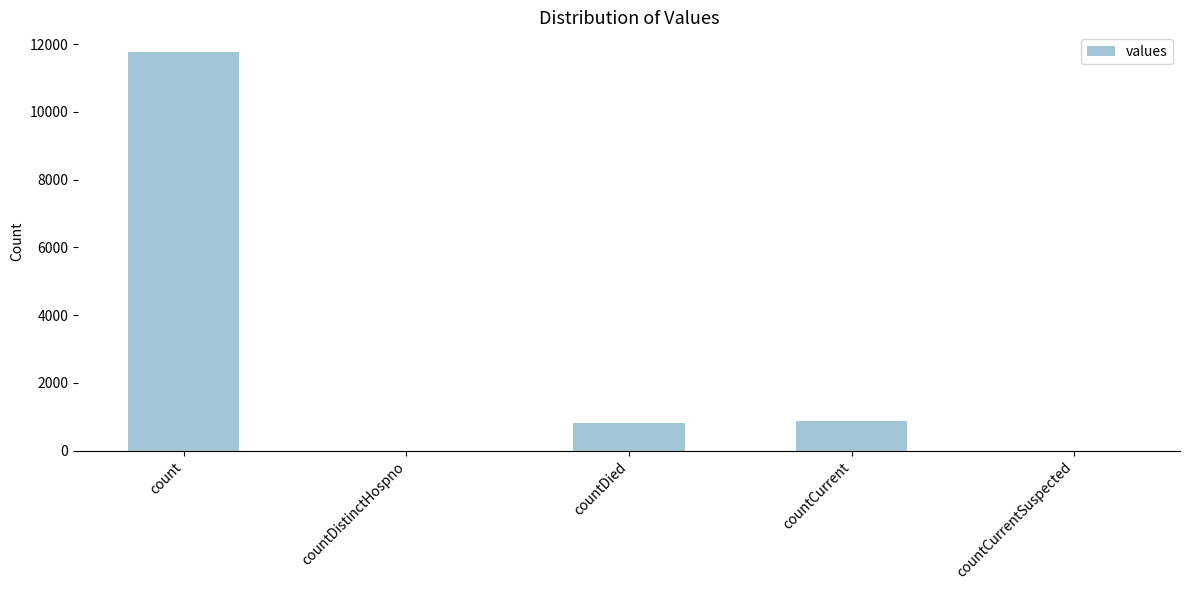

How many distinct data groups are displayed?

1